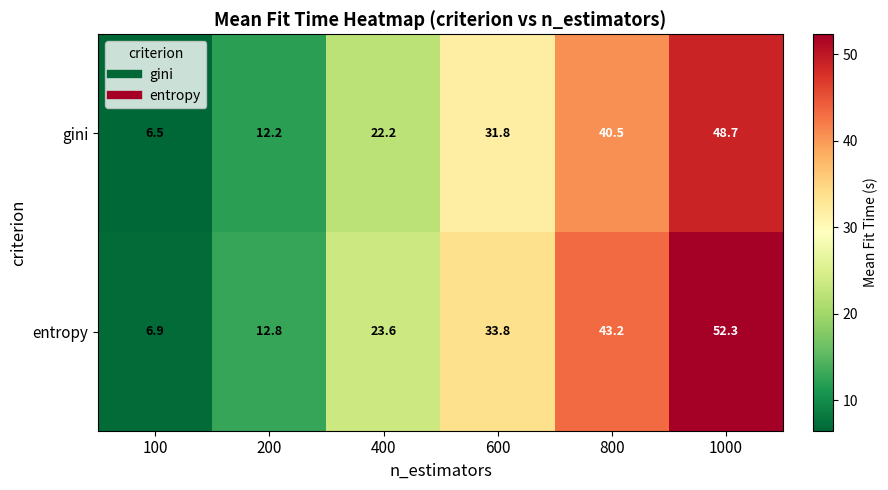

The gini series shows 7.9 at 400. True or false?

False